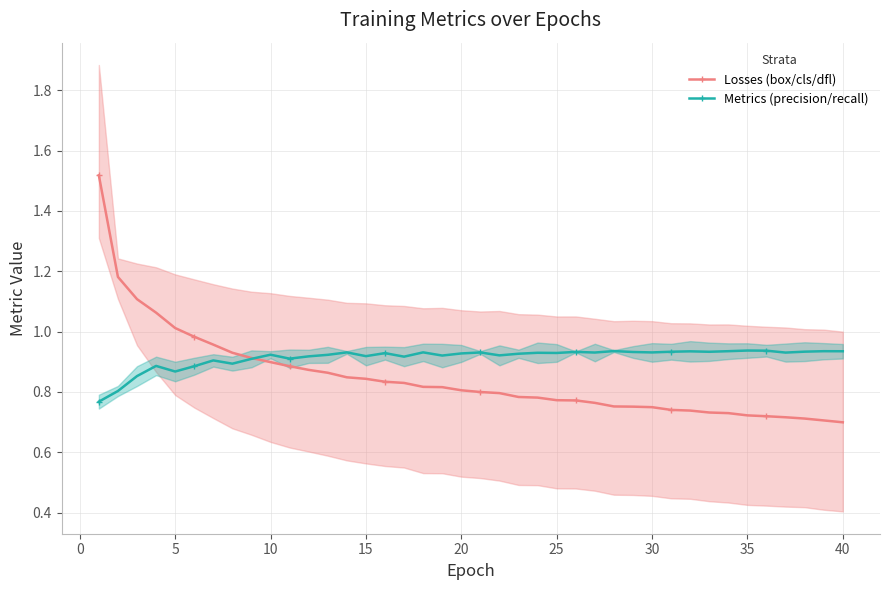

What is the average value of the Losses (box/cls/dfl) series?

0.8